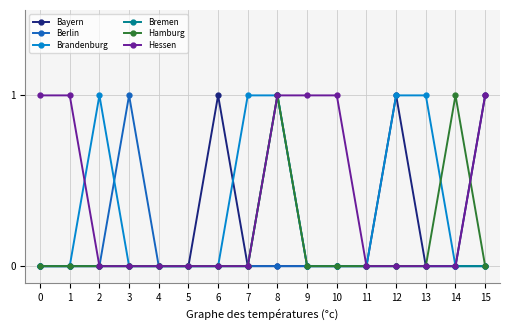

Is the value of Hamburg at 7 greater than the value of Hessen at 1?

No